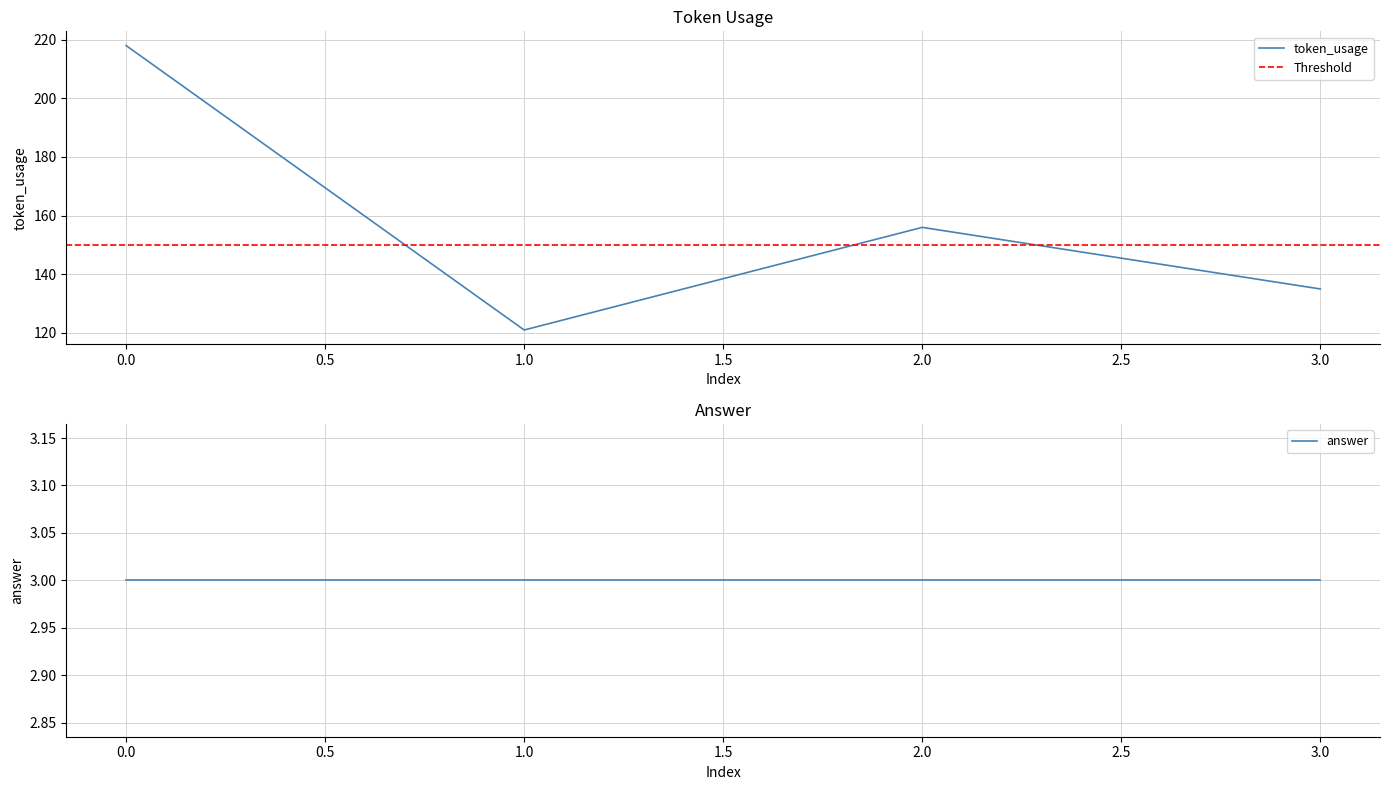

What is the highest value of the token_usage series?

218